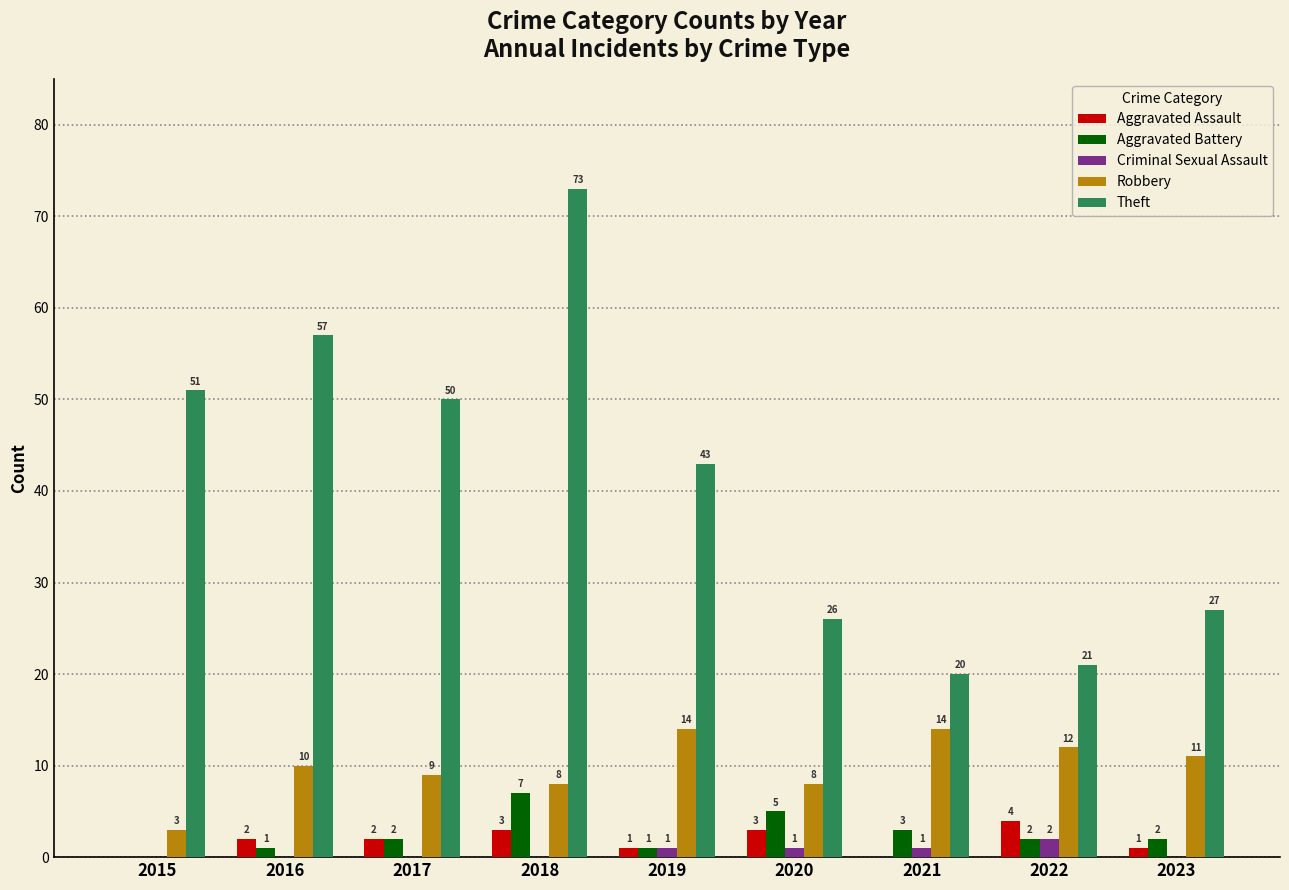

At which category is the sum across all series the highest?

2018